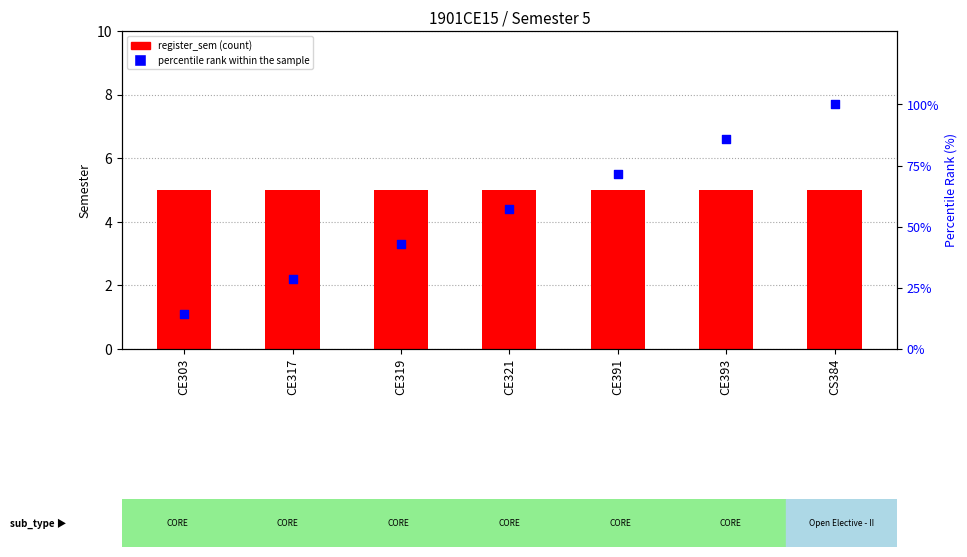

Which series reaches the maximum Y coordinate?

percentile rank within the sample